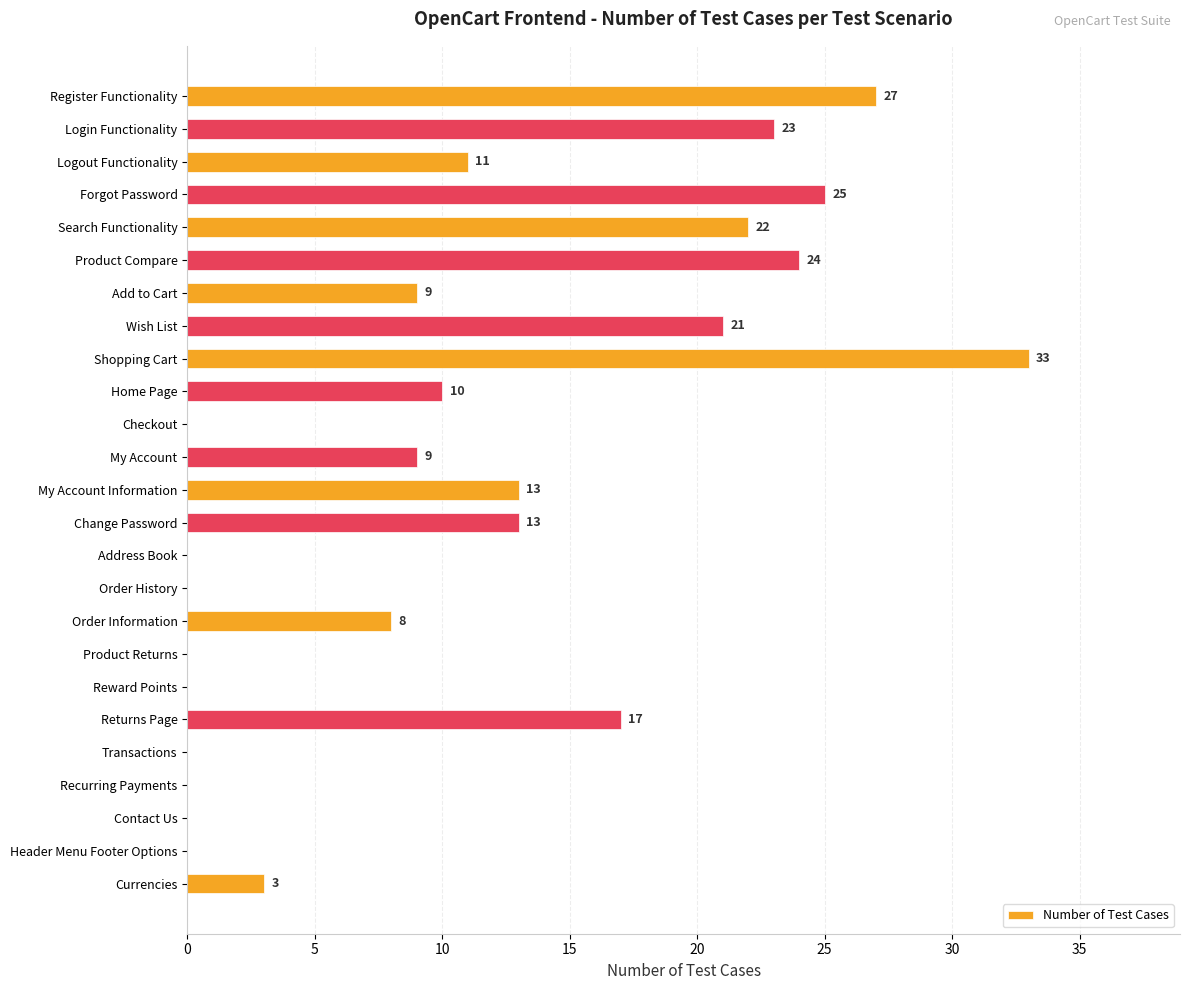

What is the maximum value shown in the chart?

33